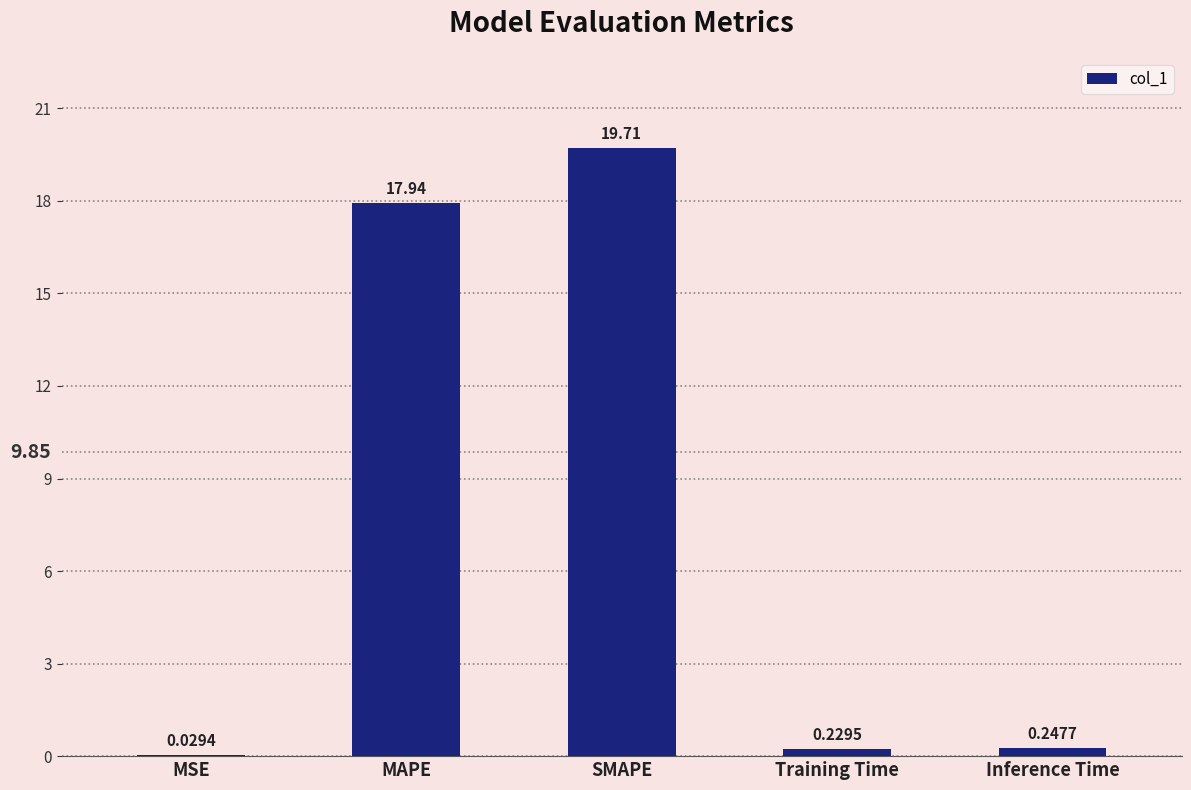

Are the bars horizontal?

No